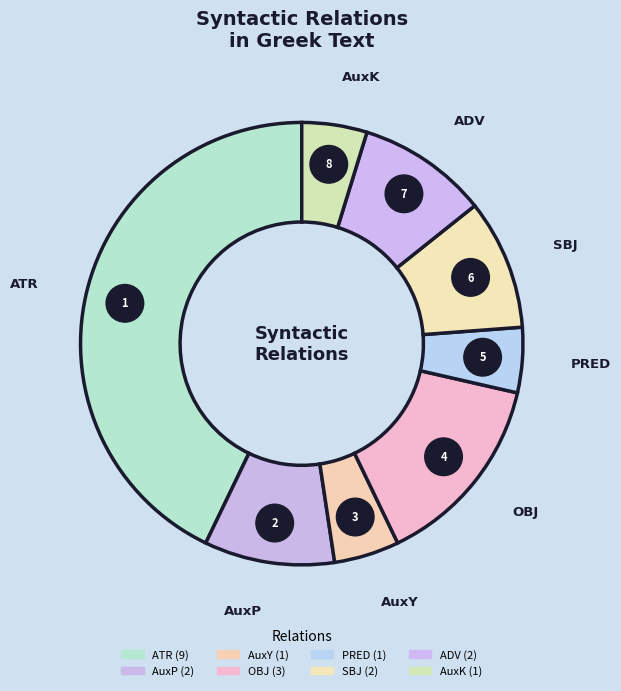

What percentage is the PRED slice, to the nearest percent?

5%